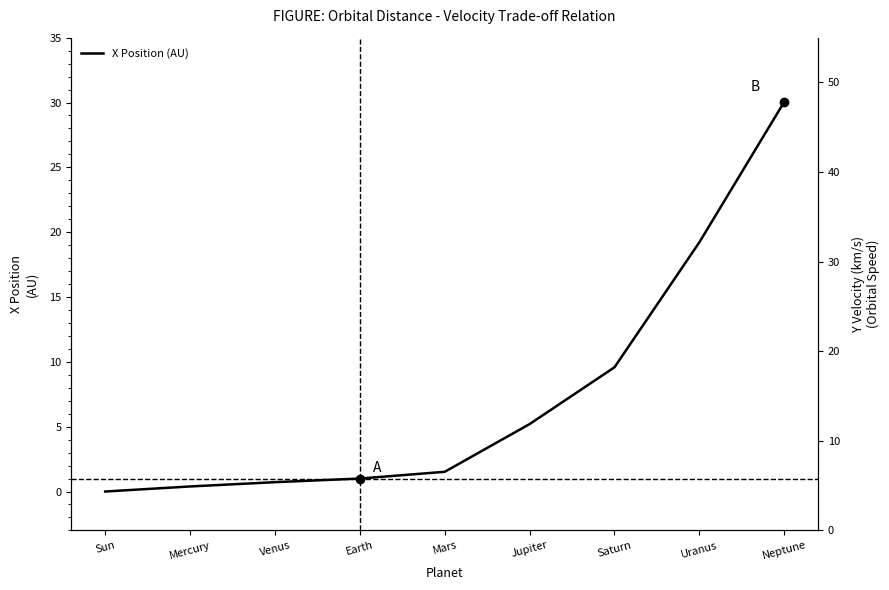

What is the value of the 2nd point from the left?

0.4